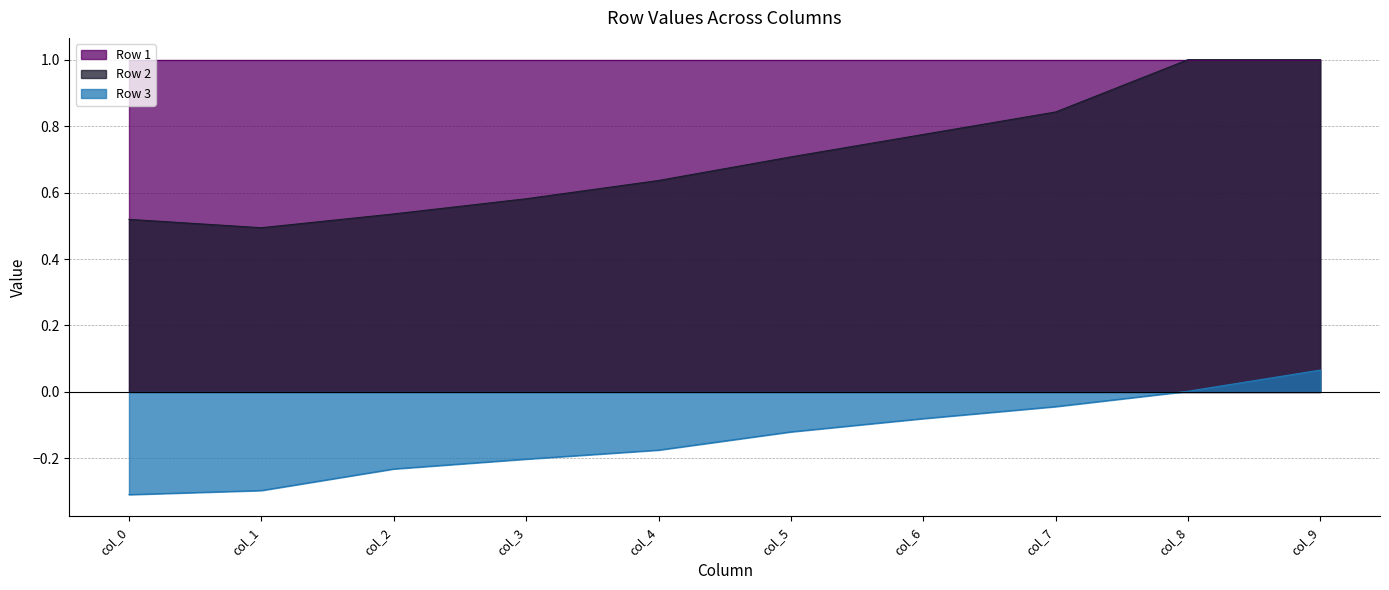

Is it true that Row 2 equals 0.5 at col_2?

True